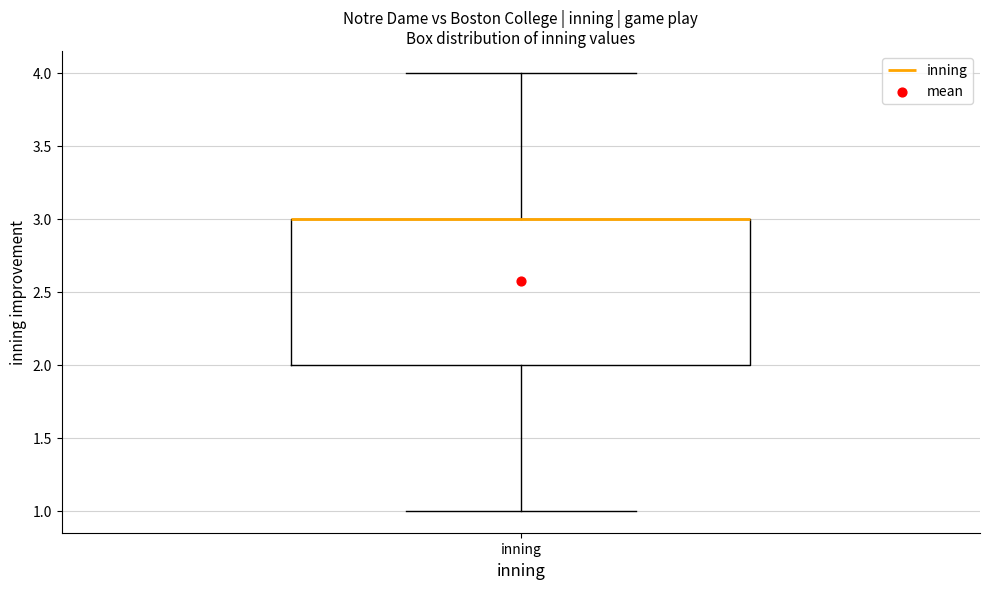

Transcribe this box plot: give where the median line is, the range the box spans, and where the two whiskers end, as read against the y-axis. The values are not printed on the chart, so give them approximately, as read against the axis.

median 3 (drawn on the box's upper edge), box 2 to 3, whiskers 1 to 4